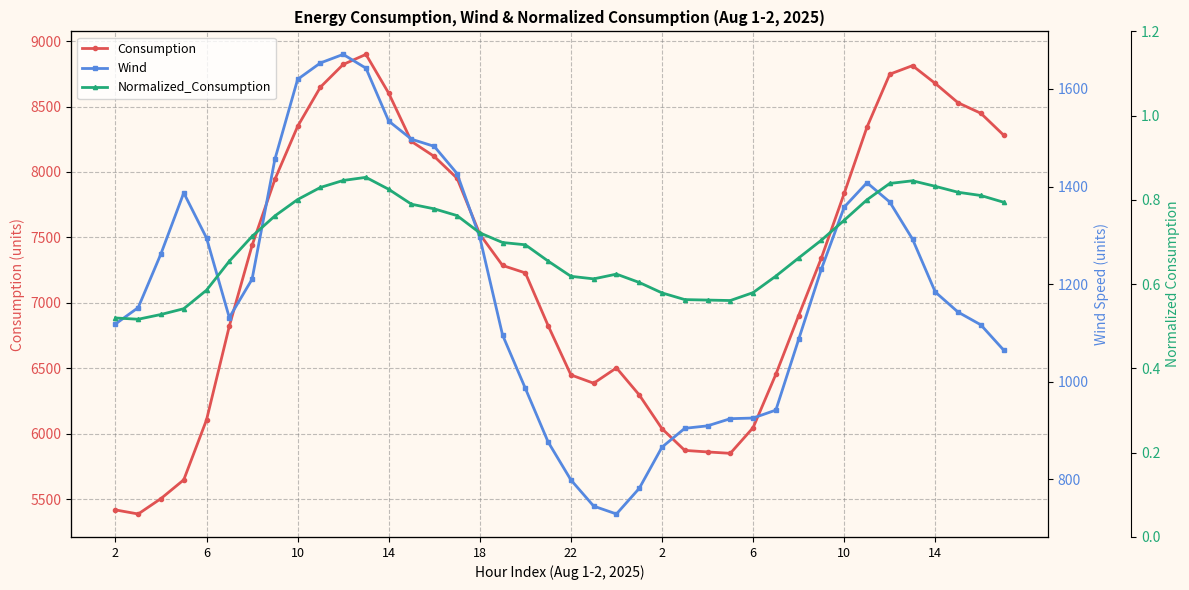

What are all the series names shown in the legend?

Consumption, Wind, Normalized_Consumption